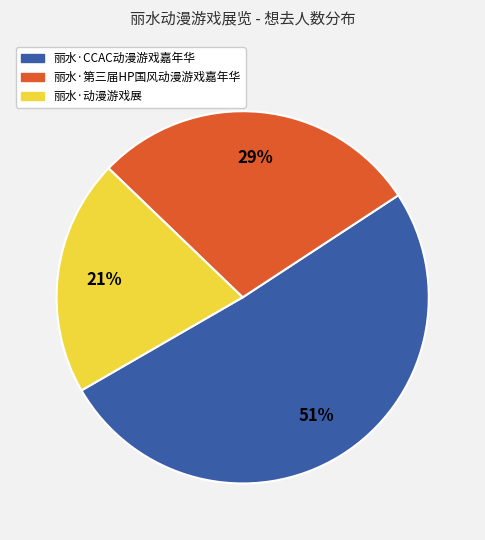

Between 丽水·第三届HP国风动漫游戏嘉年华 and 丽水·动漫游戏展, which is larger?

丽水·第三届HP国风动漫游戏嘉年华